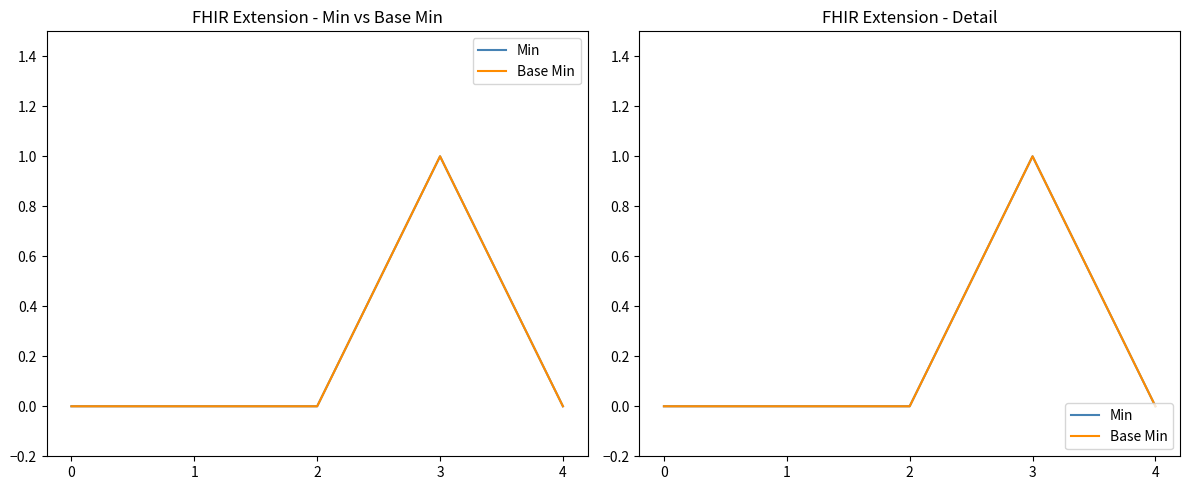

How many data points does each series have?

5